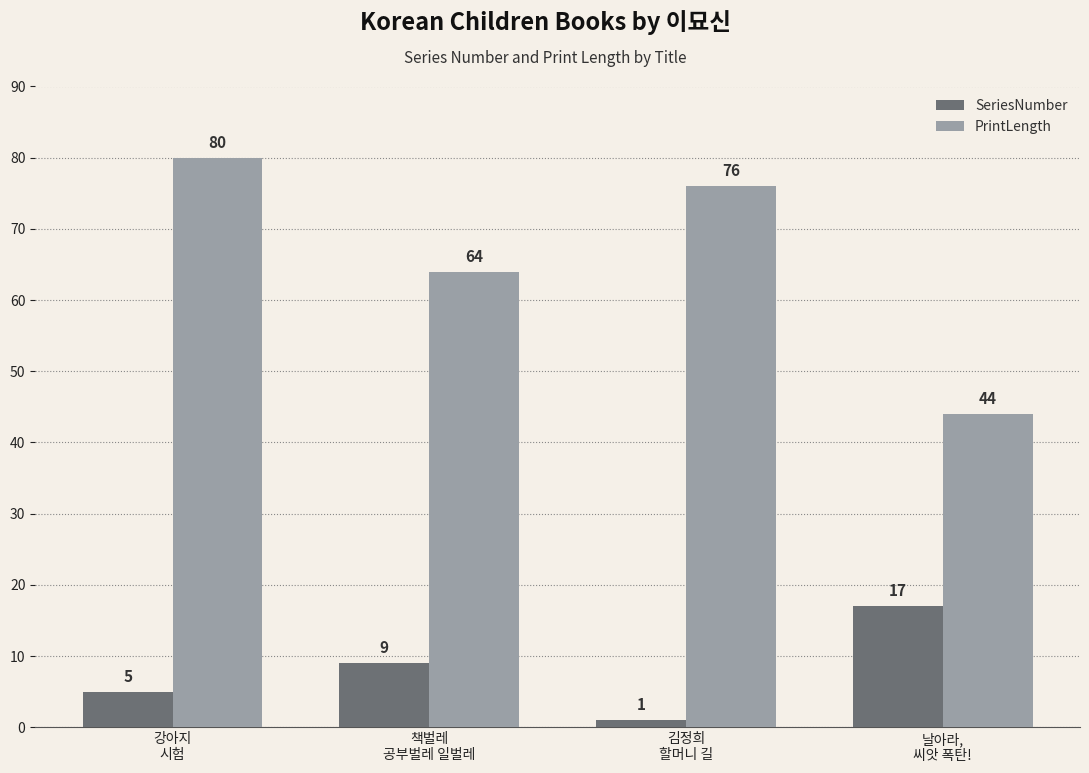

At how many categories does at least one series exceed 40?

4